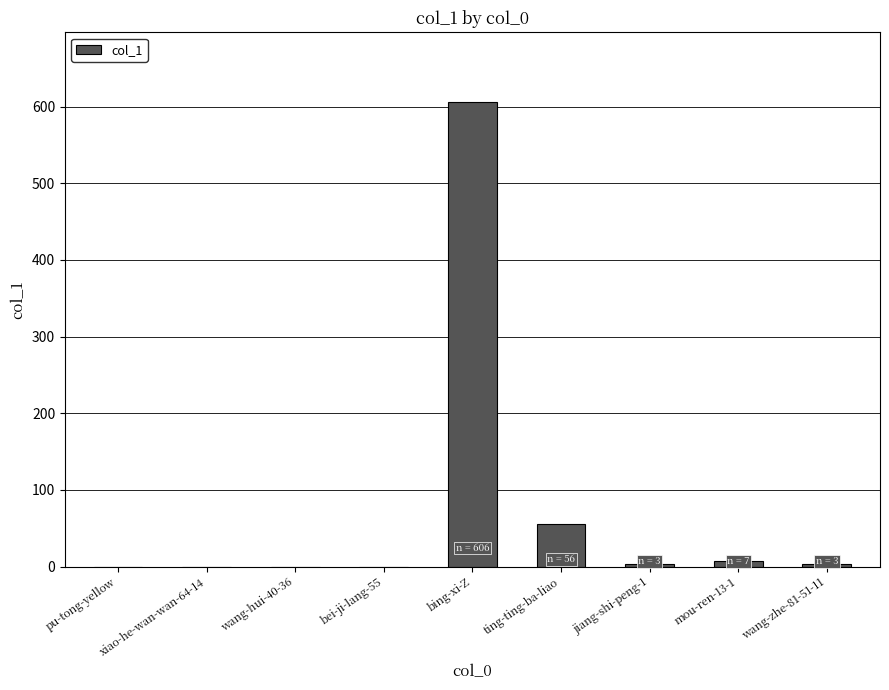

The chart shows a value of -216 at wang-hui-40-36. True or false?

False